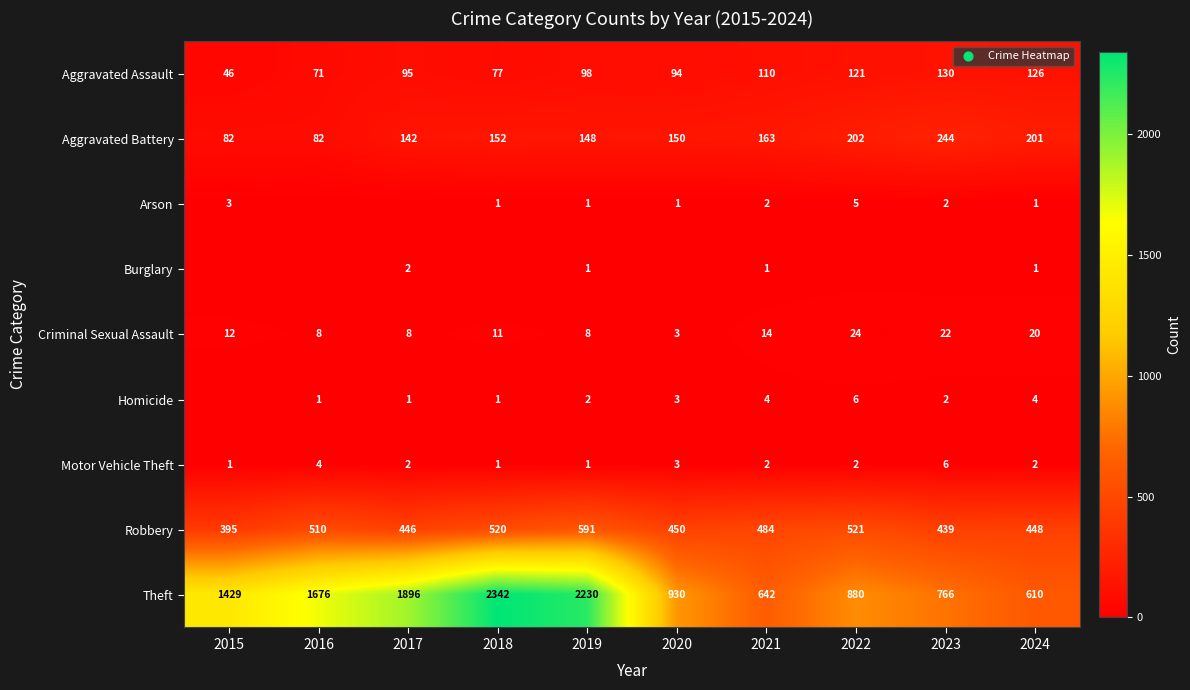

Is the value of Theft at 2023 greater than the value of Burglary at 2024?

Yes